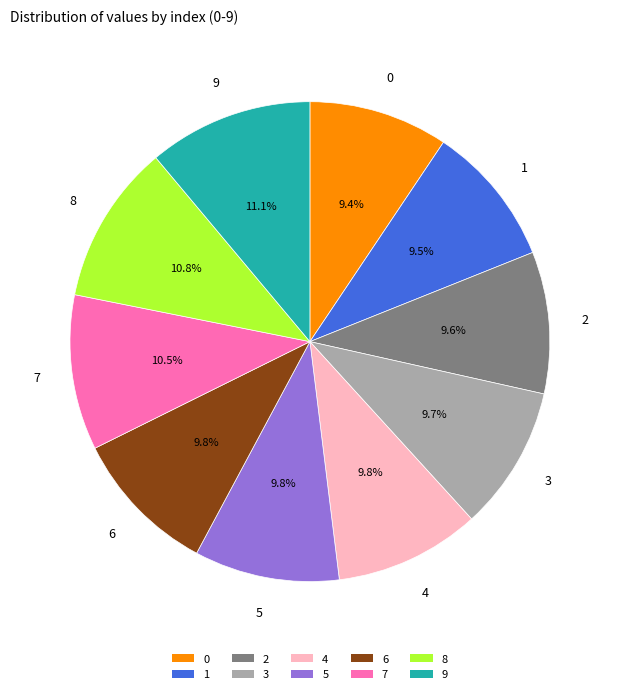

Combined, what portion of the pie is 8 and 1?

20.3%